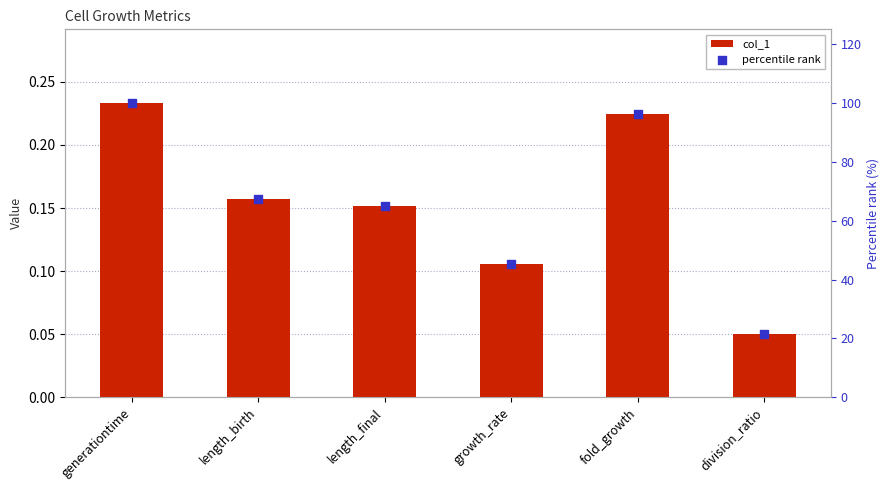

Which series has the largest total across all categories?

percentile rank